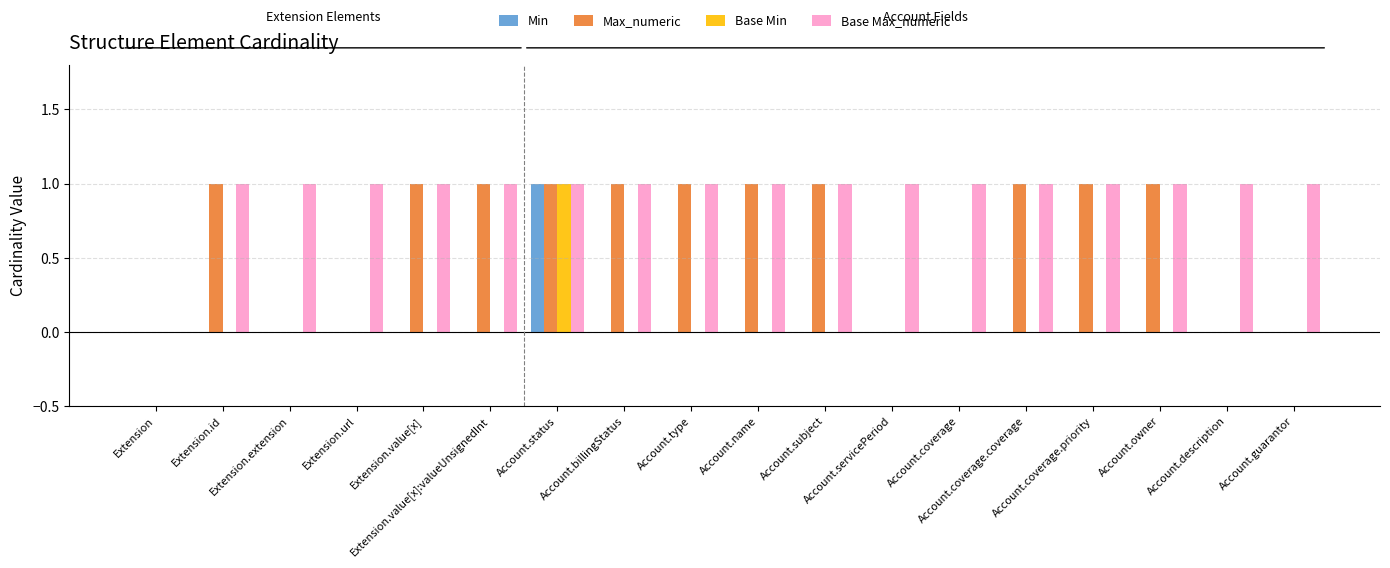

What is the sum of all Base Max_numeric values?

17